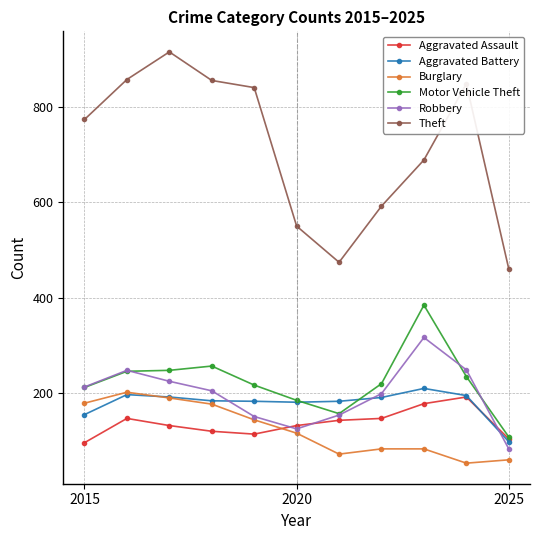

True or false: Robbery and Theft intersect in this chart.

False